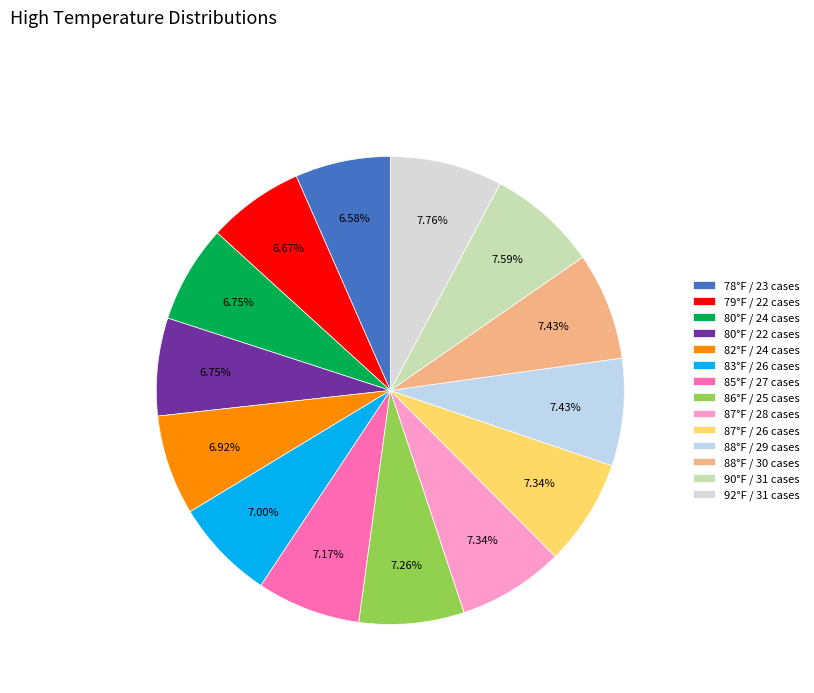

Is there any slice that represents more than half of the pie?

No